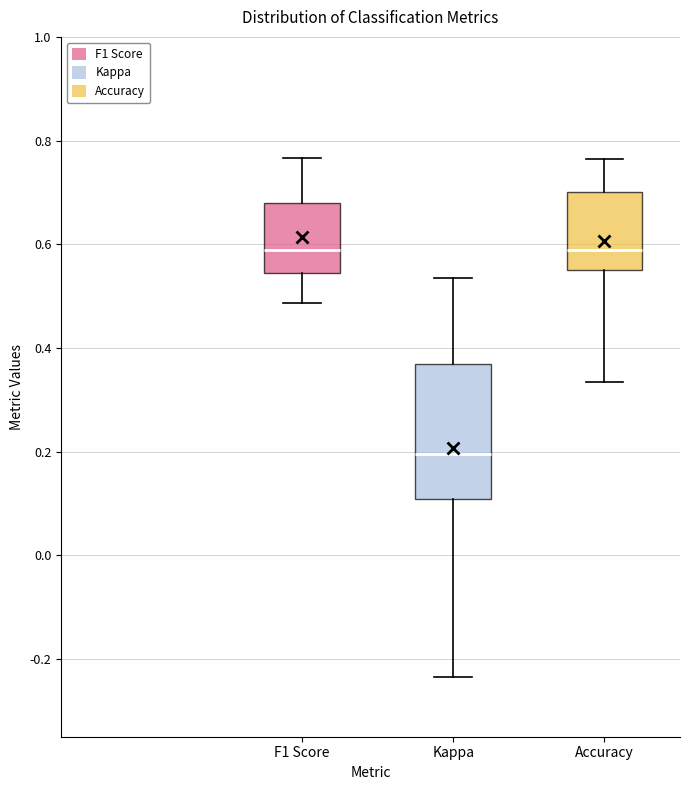

Reading left to right, transcribe this box plot: for each box, give where its median line is, the range the box spans, and where its two whiskers end, as read against the y-axis. The values are not printed on the chart, so give them approximately, as read against the axis.

F1 Score: median 0.58, box 0.54 to 0.68, whiskers 0.48 to 0.76
Kappa: median 0.20, box 0.10 to 0.36, whiskers -0.24 to 0.54
Accuracy: median 0.58, box 0.56 to 0.70, whiskers 0.34 to 0.76